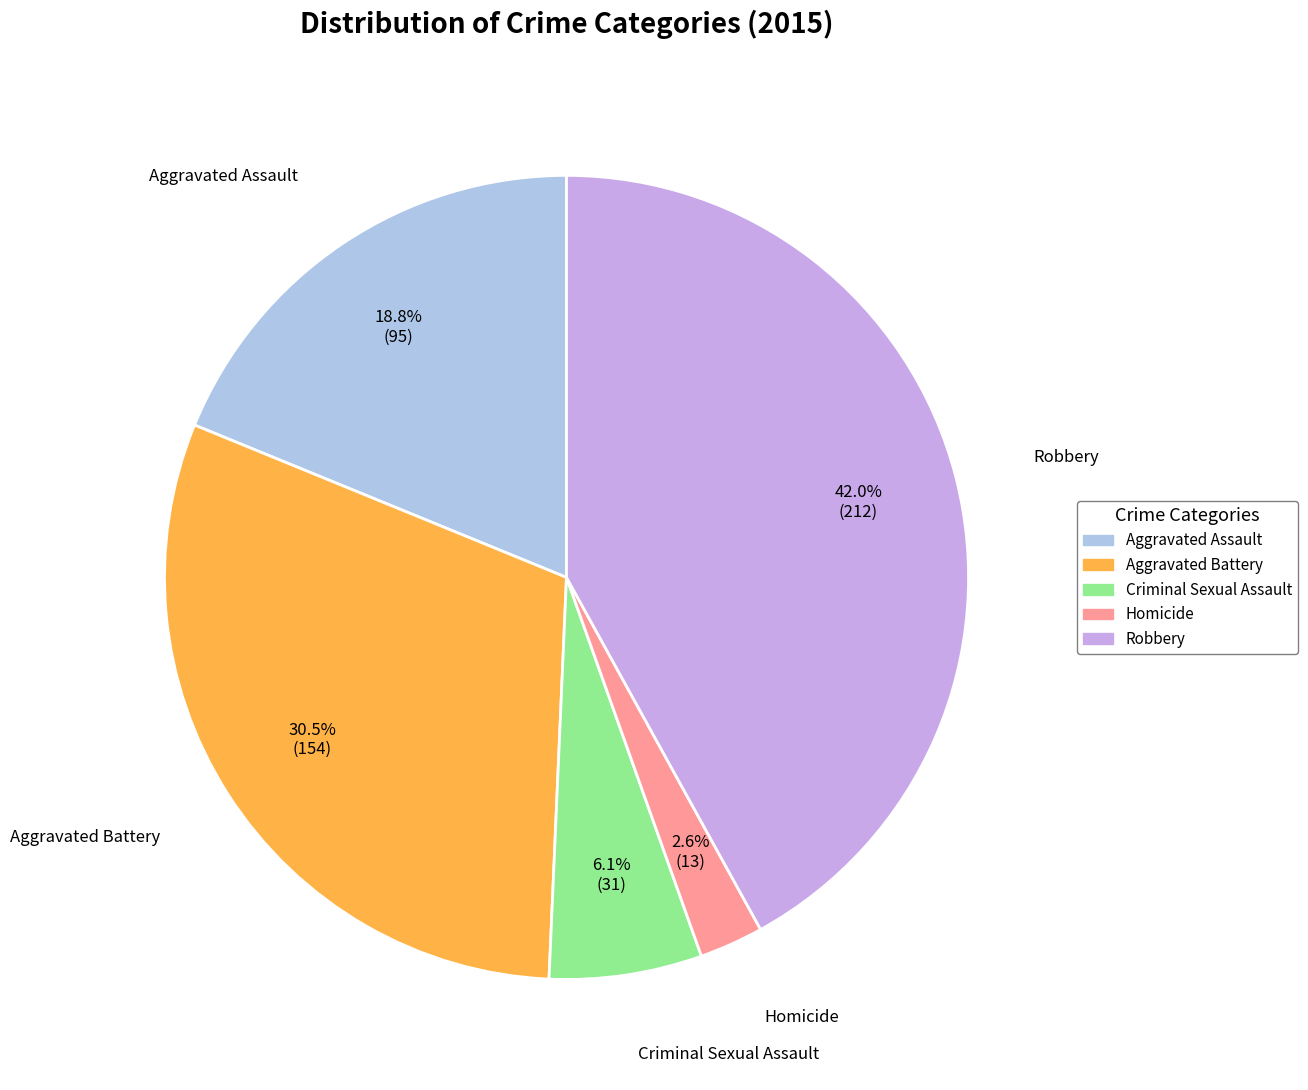

Which category has the biggest portion of the pie?

Robbery